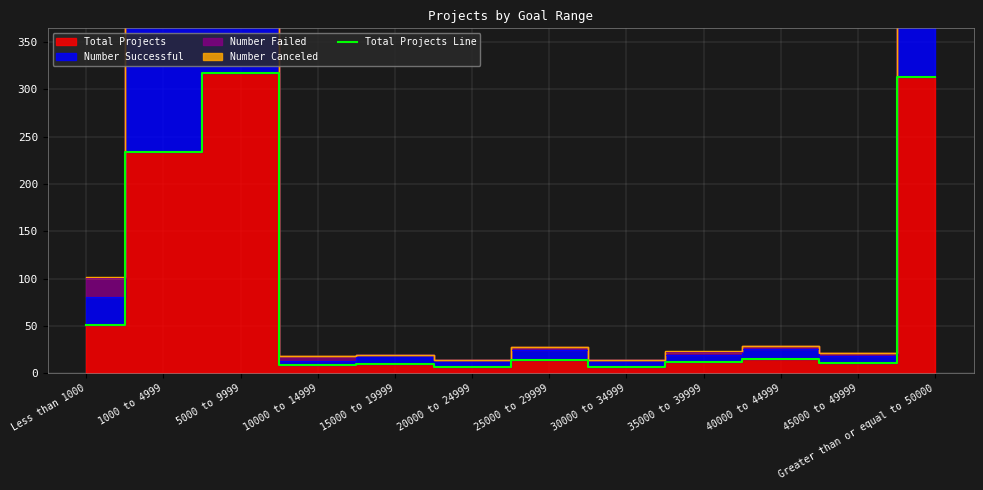

List the labels in order of value, largest first.

5000 to 9999, Greater than or equal to 50000, 1000 to 4999, Less than 1000, 40000 to 44999, 25000 to 29999, 35000 to 39999, 45000 to 49999, 15000 to 19999, 10000 to 14999, 20000 to 24999, 30000 to 34999